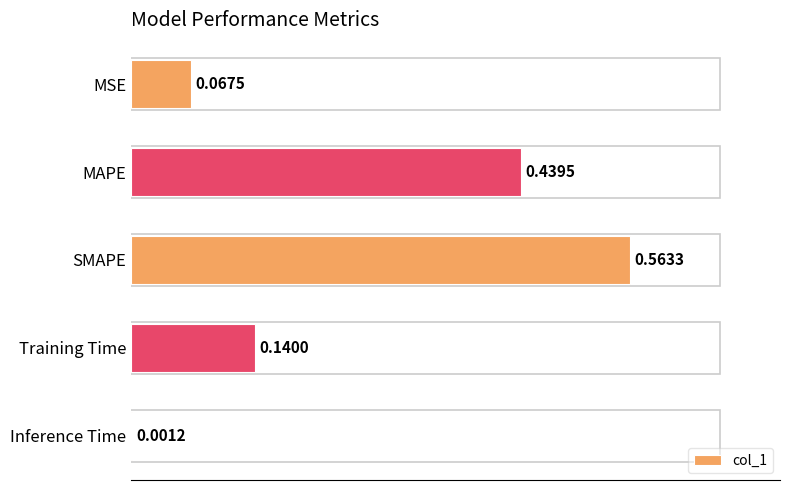

Which has a higher value, MAPE or Training Time?

MAPE